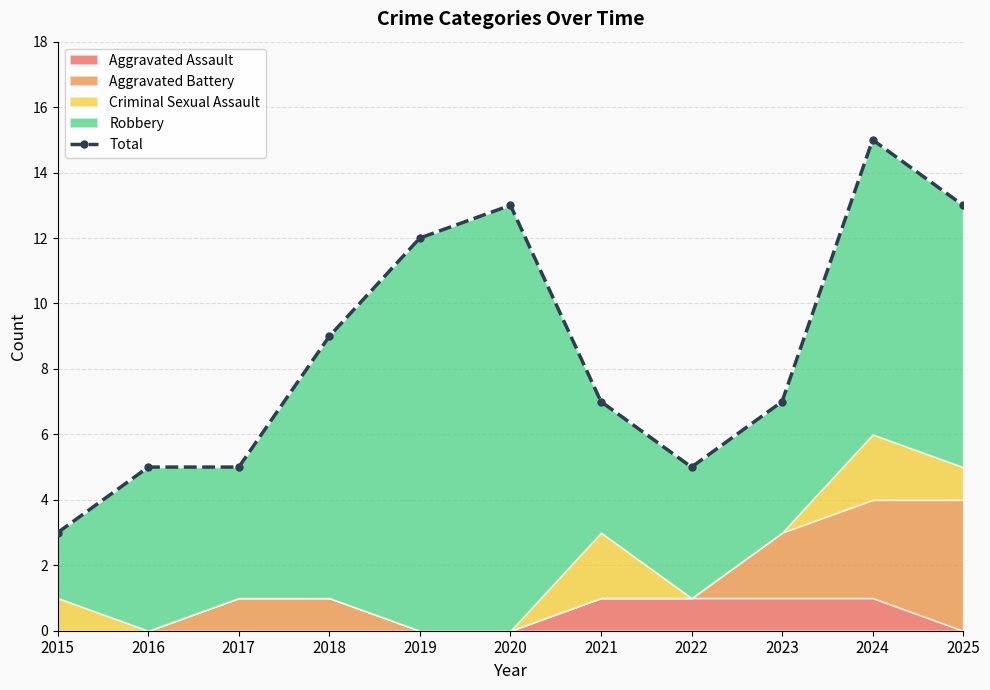

What is the ratio of the value at 2019 to the value at 2015?

4.0